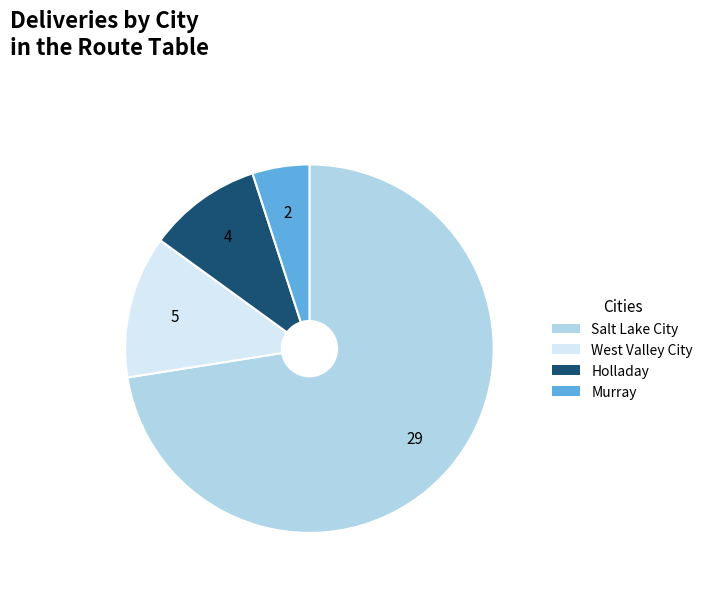

Is there any slice that represents more than half of the pie?

Yes